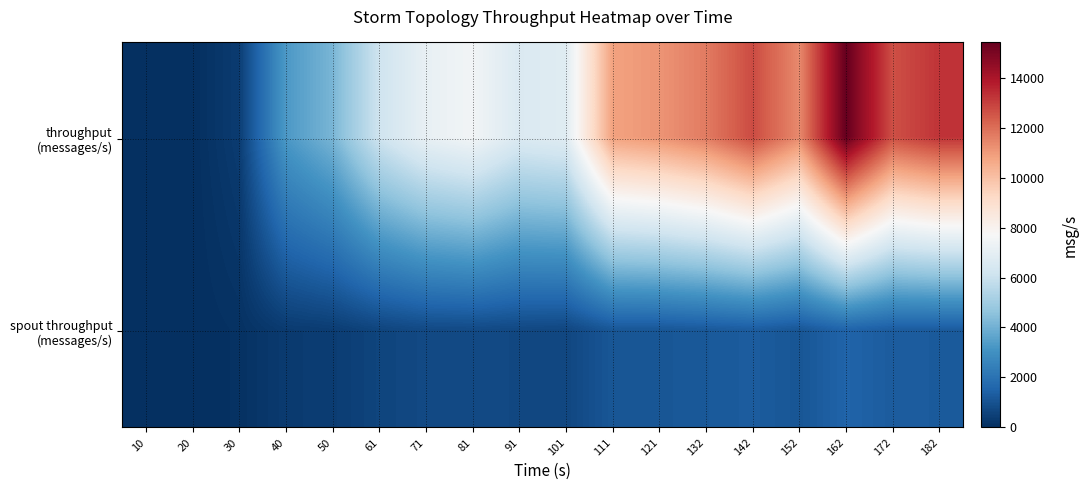

Which series changed the most between 50 and 162?

throughput (messages/s)